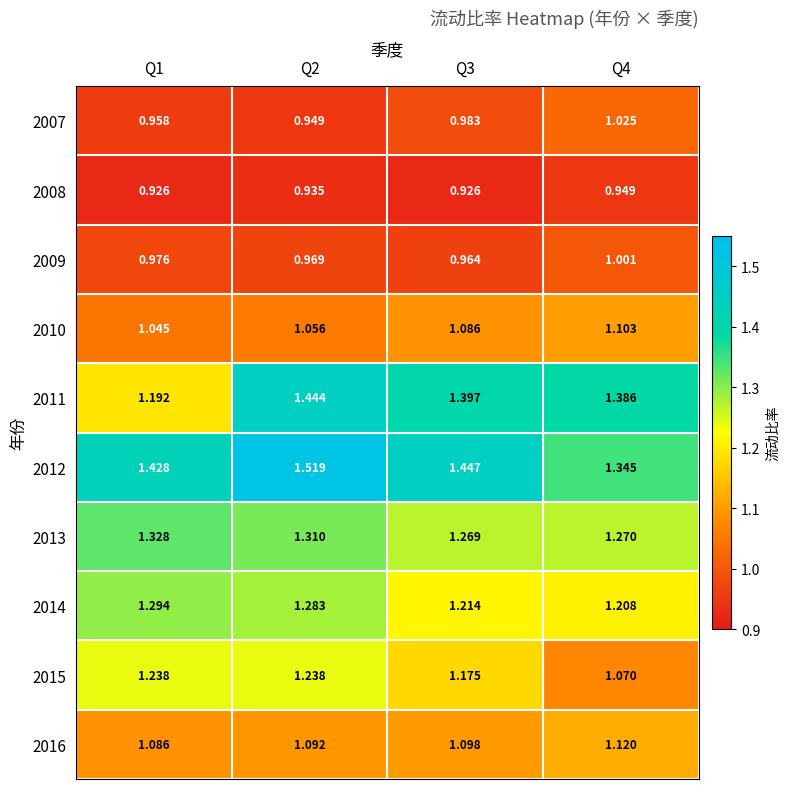

Is the value of 2013 at Q1 greater than the value of 2007 at Q2?

Yes